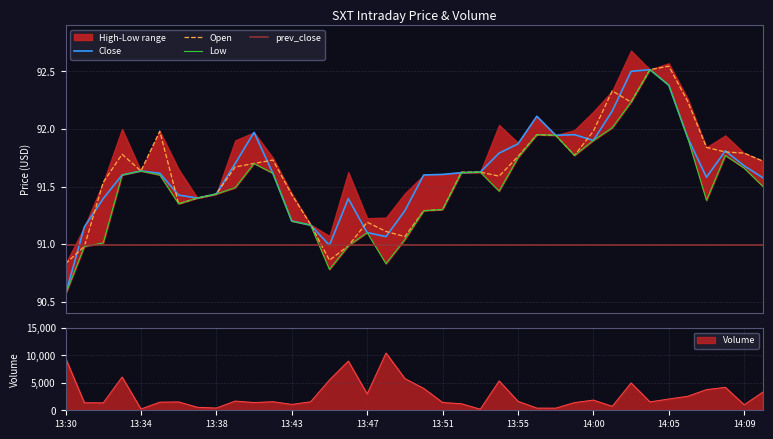

The Close series shows 91.9 at 14:06. True or false?

True